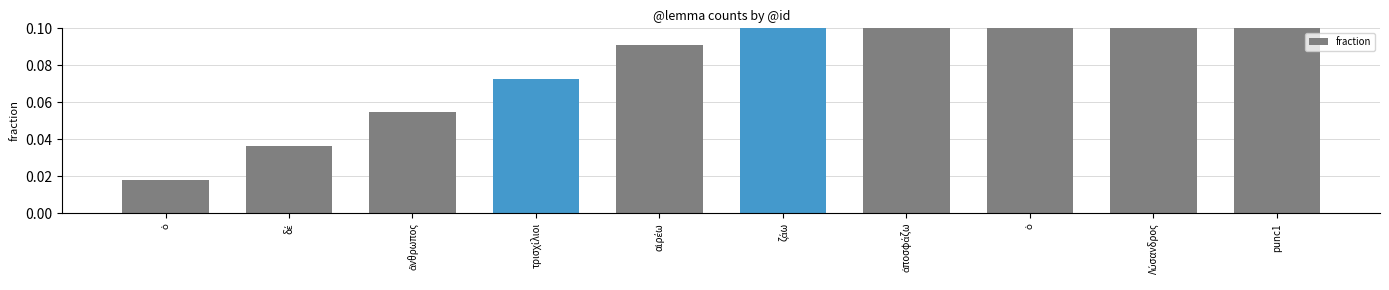

Reading left to right, list all the values displayed in this chart.

ὁ=0.0	δέ=0.0	ἄνθρωπος=0.1	τρισχίλιοι=0.1	αἱρέω=0.1	ζάω=0.1	ἀποσφάζω=0.1	ὁ=0.1	Λύσανδρος=0.2	punc1=0.2